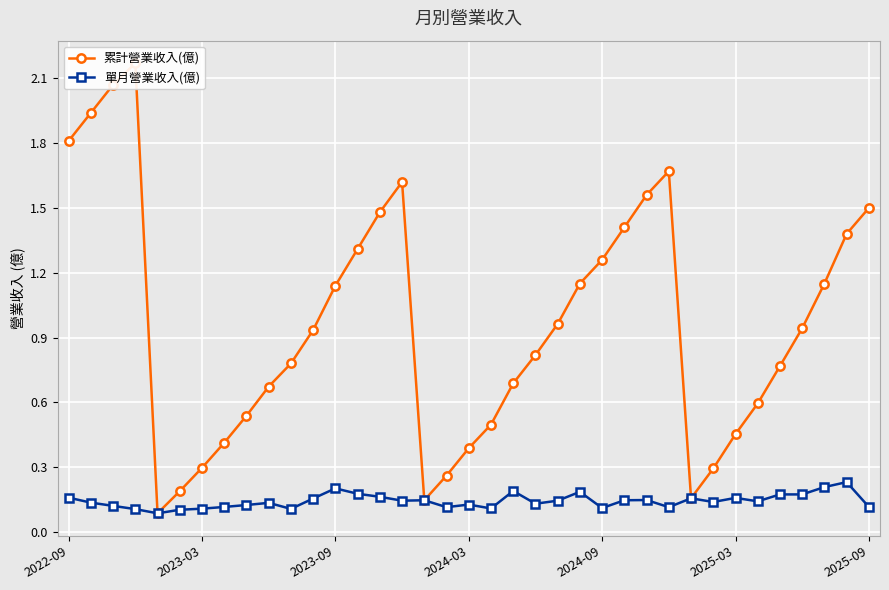

True or false: 單月營業收入(億) has more than 0 interior local peaks.

True